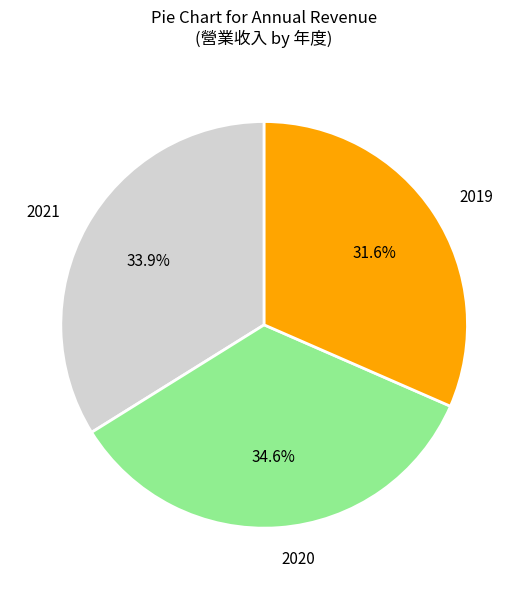

To the nearest percent, what portion does 2019 represent?

32%